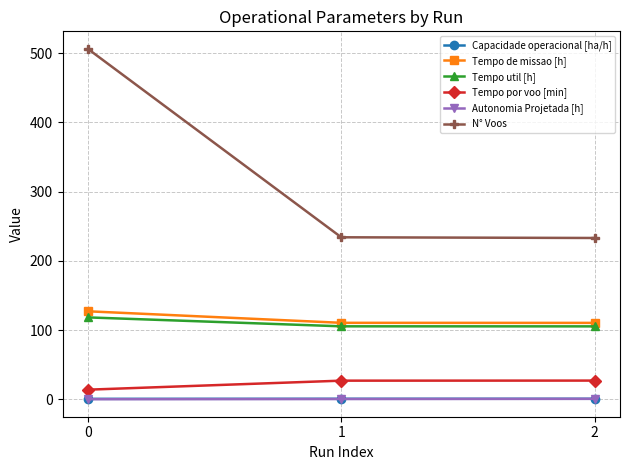

Which series has the largest total across all categories?

N° Voos